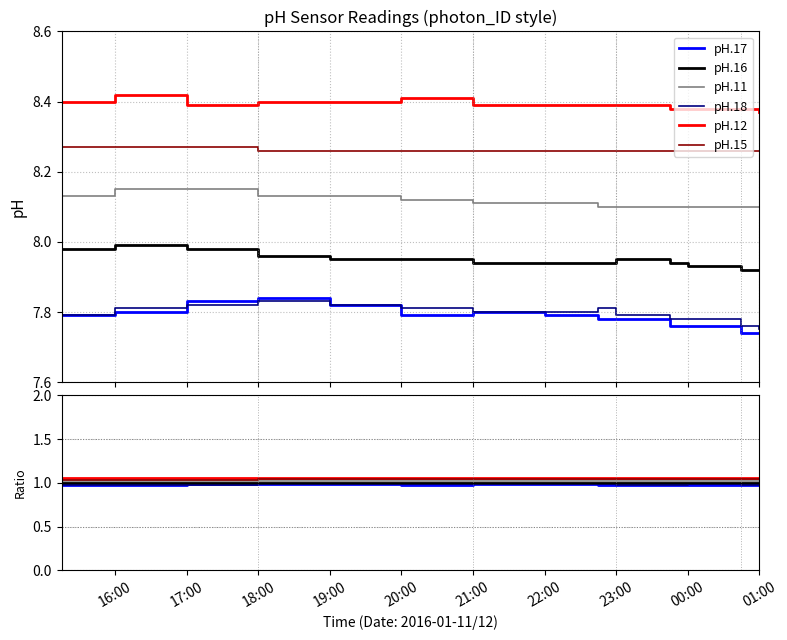

Count the pH.12 values in the range 1 to 2.

14